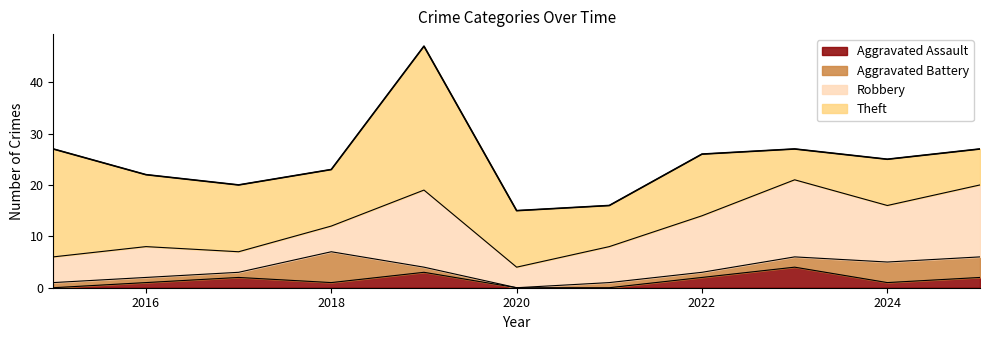

Reading left to right, extract all data points from this chart.

Aggravated Assault: 2015=0	2016=1	2017=2	2018=1	2019=3	2020=0	2021=0	2022=2	2023=4	2024=1	2025=2
Aggravated Battery: 2015=1	2016=1	2017=1	2018=6	2019=1	2020=0	2021=1	2022=1	2023=2	2024=4	2025=4
Robbery: 2015=5	2016=6	2017=4	2018=5	2019=15	2020=4	2021=7	2022=11	2023=15	2024=11	2025=14
Theft: 2015=21	2016=14	2017=13	2018=11	2019=28	2020=11	2021=8	2022=12	2023=6	2024=9	2025=7